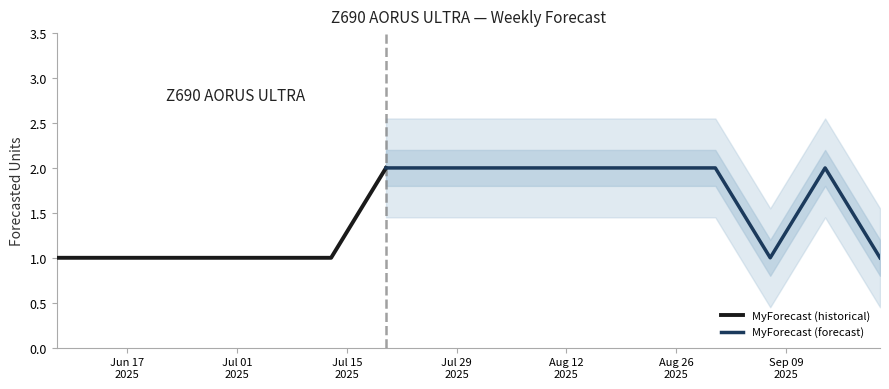

Rank the categories by value from highest to lowest.

2025-07-20, 2025-07-27, 2025-08-03, 2025-08-10, 2025-08-17, 2025-08-24, 2025-08-31, 2025-09-14, 2025-06-08, 2025-06-15, 2025-06-22, 2025-06-29, 2025-07-06, 2025-07-13, 2025-09-07, 2025-09-21